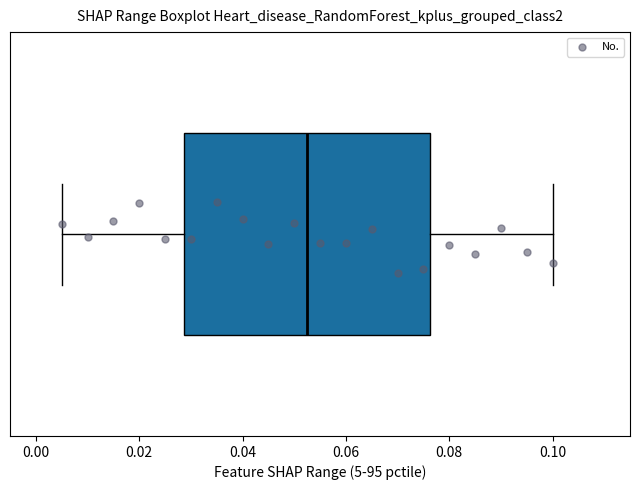

Read this box plot against the x-axis: the position of the median line, the range covered by the box, and the ends of both whiskers. The values are not printed on the chart, so give them approximately, as read against the axis.

median 0.052, box 0.028 to 0.076, whiskers 0.006 to 0.100